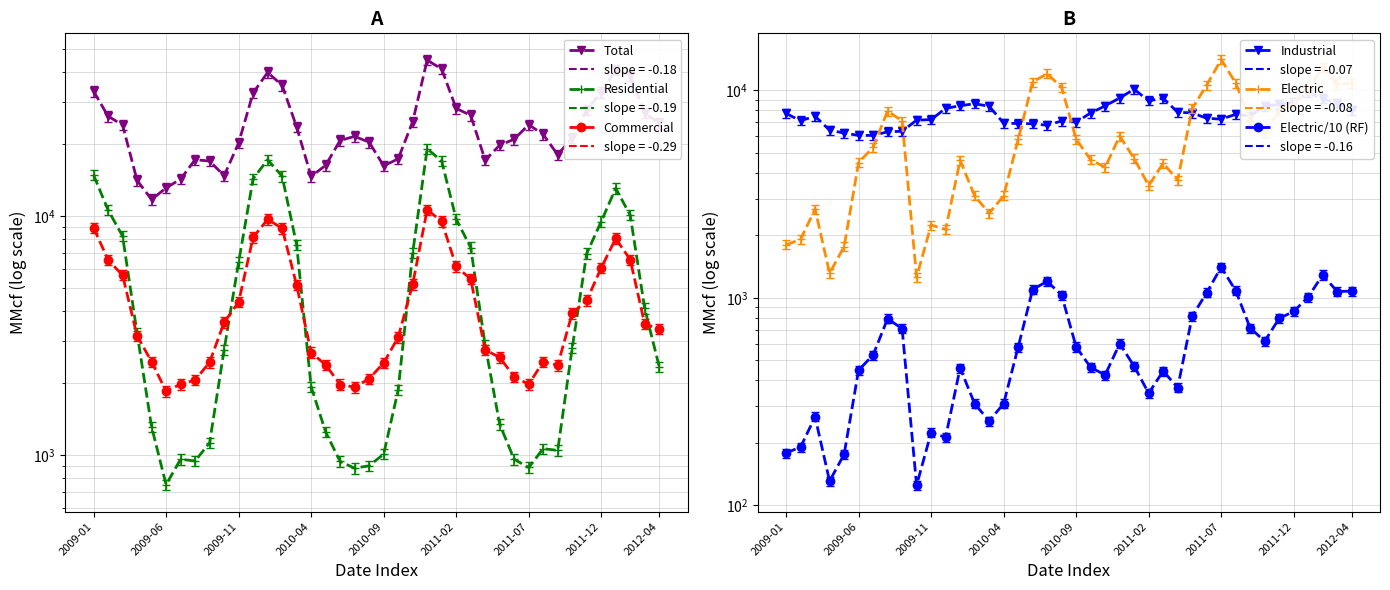

At which category does Industrial reach its first local valley?

2009-06